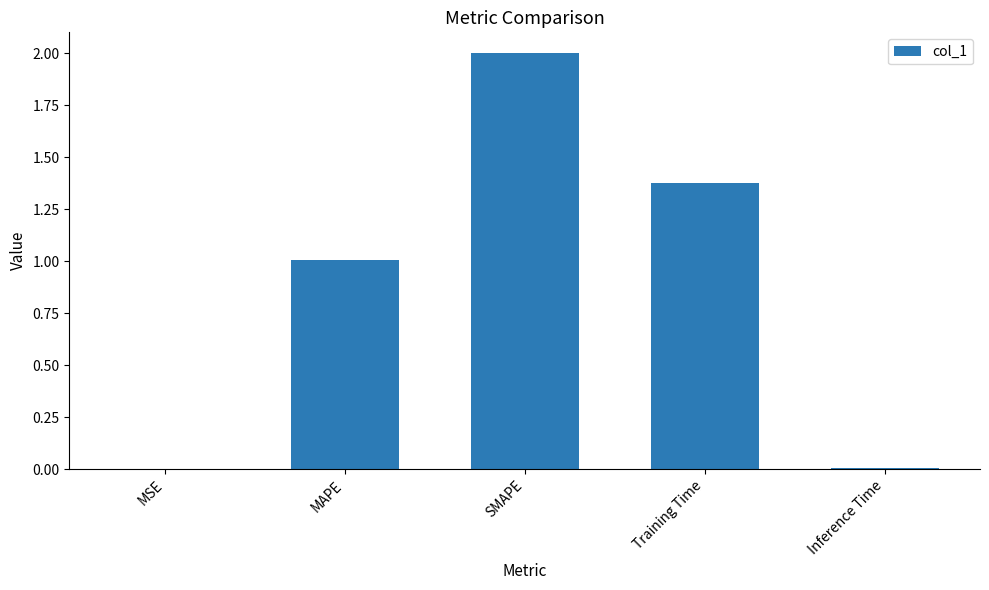

What is the sum of all values?

4.4